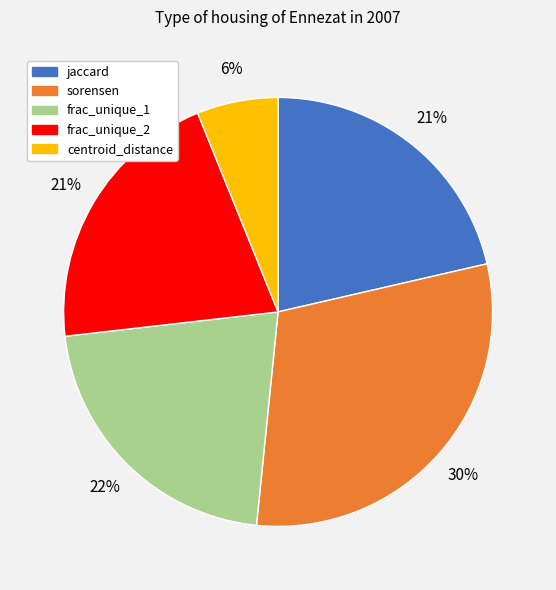

The jaccard slice represents 31% of the pie. True or false?

False